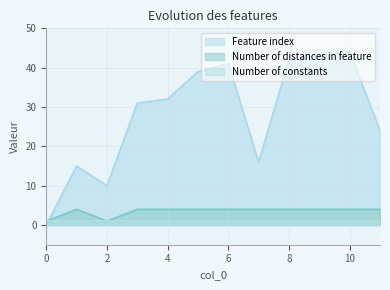

Rank the series by their maximum value, from lowest to highest.

Number of constants, Number of distances in feature, Feature index